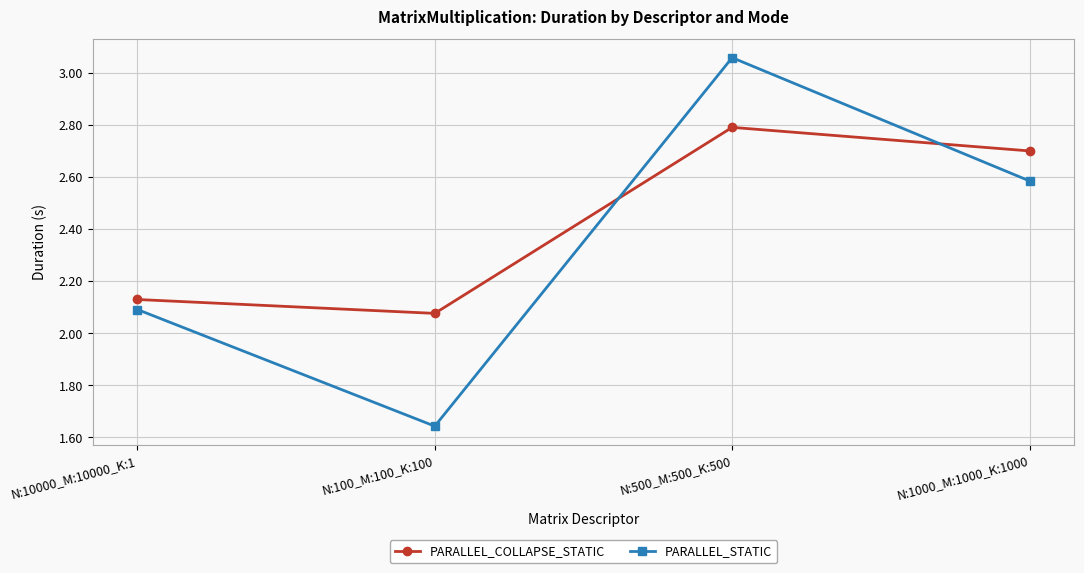

Rank the categories by PARALLEL_STATIC value from highest to lowest.

N:500_M:500_K:500, N:1000_M:1000_K:1000, N:10000_M:10000_K:1, N:100_M:100_K:100